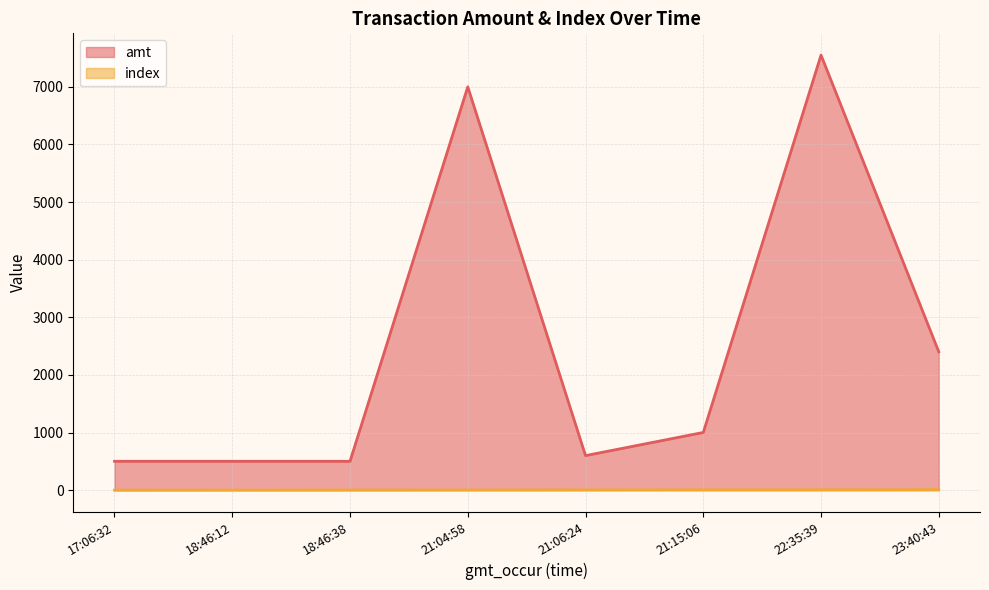

At which label is amt closest to 4025?

23:40:43